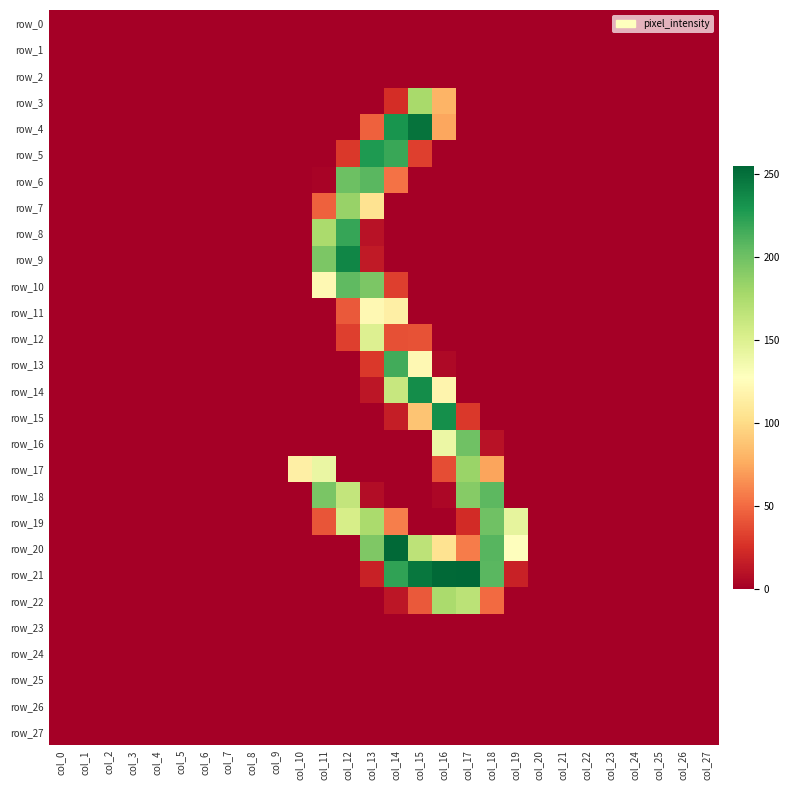

Reading left to right, list all the values displayed in this chart.

row_0: col_0=0	col_1=0	col_2=0	col_3=0	col_4=0	col_5=0	col_6=0	col_7=0	col_8=0	col_9=0	col_10=0	col_11=0	col_12=0	col_13=0	col_14=0	col_15=0	col_16=0	col_17=0	col_18=0	col_19=0	col_20=0	col_21=0	col_22=0	col_23=0	col_24=0	col_25=0	col_26=0	col_27=0
row_1: col_0=0	col_1=0	col_2=0	col_3=0	col_4=0	col_5=0	col_6=0	col_7=0	col_8=0	col_9=0	col_10=0	col_11=0	col_12=0	col_13=0	col_14=0	col_15=0	col_16=0	col_17=0	col_18=0	col_19=0	col_20=0	col_21=0	col_22=0	col_23=0	col_24=0	col_25=0	col_26=0	col_27=0
row_2: col_0=0	col_1=0	col_2=0	col_3=0	col_4=0	col_5=0	col_6=0	col_7=0	col_8=0	col_9=0	col_10=0	col_11=0	col_12=0	col_13=0	col_14=0	col_15=0	col_16=0	col_17=0	col_18=0	col_19=0	col_20=0	col_21=0	col_22=0	col_23=0	col_24=0	col_25=0	col_26=0	col_27=0
row_3: col_0=0	col_1=0	col_2=0	col_3=0	col_4=0	col_5=0	col_6=0	col_7=0	col_8=0	col_9=0	col_10=0	col_11=0	col_12=0	col_13=0	col_14=24	col_15=177	col_16=80	col_17=0	col_18=0	col_19=0	col_20=0	col_21=0	col_22=0	col_23=0	col_24=0	col_25=0	col_26=0	col_27=0
row_4: col_0=0	col_1=0	col_2=0	col_3=0	col_4=0	col_5=0	col_6=0	col_7=0	col_8=0	col_9=0	col_10=0	col_11=0	col_12=0	col_13=46	col_14=231	col_15=249	col_16=74	col_17=0	col_18=0	col_19=0	col_20=0	col_21=0	col_22=0	col_23=0	col_24=0	col_25=0	col_26=0	col_27=0
row_5: col_0=0	col_1=0	col_2=0	col_3=0	col_4=0	col_5=0	col_6=0	col_7=0	col_8=0	col_9=0	col_10=0	col_11=0	col_12=29	col_13=228	col_14=219	col_15=32	col_16=0	col_17=0	col_18=0	col_19=0	col_20=0	col_21=0	col_22=0	col_23=0	col_24=0	col_25=0	col_26=0	col_27=0
row_6: col_0=0	col_1=0	col_2=0	col_3=0	col_4=0	col_5=0	col_6=0	col_7=0	col_8=0	col_9=0	col_10=0	col_11=2	col_12=201	col_13=208	col_14=53	col_15=0	col_16=0	col_17=0	col_18=0	col_19=0	col_20=0	col_21=0	col_22=0	col_23=0	col_24=0	col_25=0	col_26=0	col_27=0
row_7: col_0=0	col_1=0	col_2=0	col_3=0	col_4=0	col_5=0	col_6=0	col_7=0	col_8=0	col_9=0	col_10=0	col_11=46	col_12=184	col_13=105	col_14=0	col_15=0	col_16=0	col_17=0	col_18=0	col_19=0	col_20=0	col_21=0	col_22=0	col_23=0	col_24=0	col_25=0	col_26=0	col_27=0
row_8: col_0=0	col_1=0	col_2=0	col_3=0	col_4=0	col_5=0	col_6=0	col_7=0	col_8=0	col_9=0	col_10=0	col_11=176	col_12=220	col_13=10	col_14=0	col_15=0	col_16=0	col_17=0	col_18=0	col_19=0	col_20=0	col_21=0	col_22=0	col_23=0	col_24=0	col_25=0	col_26=0	col_27=0
row_9: col_0=0	col_1=0	col_2=0	col_3=0	col_4=0	col_5=0	col_6=0	col_7=0	col_8=0	col_9=0	col_10=0	col_11=195	col_12=239	col_13=14	col_14=0	col_15=0	col_16=0	col_17=0	col_18=0	col_19=0	col_20=0	col_21=0	col_22=0	col_23=0	col_24=0	col_25=0	col_26=0	col_27=0
row_10: col_0=0	col_1=0	col_2=0	col_3=0	col_4=0	col_5=0	col_6=0	col_7=0	col_8=0	col_9=0	col_10=0	col_11=122	col_12=206	col_13=195	col_14=32	col_15=0	col_16=0	col_17=0	col_18=0	col_19=0	col_20=0	col_21=0	col_22=0	col_23=0	col_24=0	col_25=0	col_26=0	col_27=0
row_11: col_0=0	col_1=0	col_2=0	col_3=0	col_4=0	col_5=0	col_6=0	col_7=0	col_8=0	col_9=0	col_10=0	col_11=0	col_12=43	col_13=122	col_14=115	col_15=0	col_16=0	col_17=0	col_18=0	col_19=0	col_20=0	col_21=0	col_22=0	col_23=0	col_24=0	col_25=0	col_26=0	col_27=0
row_12: col_0=0	col_1=0	col_2=0	col_3=0	col_4=0	col_5=0	col_6=0	col_7=0	col_8=0	col_9=0	col_10=0	col_11=0	col_12=32	col_13=150	col_14=39	col_15=40	col_16=0	col_17=0	col_18=0	col_19=0	col_20=0	col_21=0	col_22=0	col_23=0	col_24=0	col_25=0	col_26=0	col_27=0
row_13: col_0=0	col_1=0	col_2=0	col_3=0	col_4=0	col_5=0	col_6=0	col_7=0	col_8=0	col_9=0	col_10=0	col_11=0	col_12=0	col_13=29	col_14=216	col_15=122	col_16=5	col_17=0	col_18=0	col_19=0	col_20=0	col_21=0	col_22=0	col_23=0	col_24=0	col_25=0	col_26=0	col_27=0
row_14: col_0=0	col_1=0	col_2=0	col_3=0	col_4=0	col_5=0	col_6=0	col_7=0	col_8=0	col_9=0	col_10=0	col_11=0	col_12=0	col_13=12	col_14=162	col_15=235	col_16=119	col_17=0	col_18=0	col_19=0	col_20=0	col_21=0	col_22=0	col_23=0	col_24=0	col_25=0	col_26=0	col_27=0
row_15: col_0=0	col_1=0	col_2=0	col_3=0	col_4=0	col_5=0	col_6=0	col_7=0	col_8=0	col_9=0	col_10=0	col_11=0	col_12=0	col_13=0	col_14=16	col_15=88	col_16=234	col_17=29	col_18=0	col_19=0	col_20=0	col_21=0	col_22=0	col_23=0	col_24=0	col_25=0	col_26=0	col_27=0
row_16: col_0=0	col_1=0	col_2=0	col_3=0	col_4=0	col_5=0	col_6=0	col_7=0	col_8=0	col_9=0	col_10=0	col_11=0	col_12=0	col_13=0	col_14=0	col_15=0	col_16=140	col_17=200	col_18=10	col_19=0	col_20=0	col_21=0	col_22=0	col_23=0	col_24=0	col_25=0	col_26=0	col_27=0
row_17: col_0=0	col_1=0	col_2=0	col_3=0	col_4=0	col_5=0	col_6=0	col_7=0	col_8=0	col_9=0	col_10=115	col_11=141	col_12=0	col_13=0	col_14=0	col_15=0	col_16=38	col_17=183	col_18=73	col_19=0	col_20=0	col_21=0	col_22=0	col_23=0	col_24=0	col_25=0	col_26=0	col_27=0
row_18: col_0=0	col_1=0	col_2=0	col_3=0	col_4=0	col_5=0	col_6=0	col_7=0	col_8=0	col_9=0	col_10=0	col_11=196	col_12=164	col_13=7	col_14=0	col_15=0	col_16=4	col_17=191	col_18=207	col_19=0	col_20=0	col_21=0	col_22=0	col_23=0	col_24=0	col_25=0	col_26=0	col_27=0
row_19: col_0=0	col_1=0	col_2=0	col_3=0	col_4=0	col_5=0	col_6=0	col_7=0	col_8=0	col_9=0	col_10=0	col_11=41	col_12=154	col_13=176	col_14=58	col_15=0	col_16=0	col_17=23	col_18=200	col_19=144	col_20=0	col_21=0	col_22=0	col_23=0	col_24=0	col_25=0	col_26=0	col_27=0
row_20: col_0=0	col_1=0	col_2=0	col_3=0	col_4=0	col_5=0	col_6=0	col_7=0	col_8=0	col_9=0	col_10=0	col_11=0	col_12=0	col_13=194	col_14=254	col_15=167	col_16=105	col_17=57	col_18=209	col_19=128	col_20=0	col_21=0	col_22=0	col_23=0	col_24=0	col_25=0	col_26=0	col_27=0
row_21: col_0=0	col_1=0	col_2=0	col_3=0	col_4=0	col_5=0	col_6=0	col_7=0	col_8=0	col_9=0	col_10=0	col_11=0	col_12=0	col_13=18	col_14=222	col_15=247	col_16=254	col_17=255	col_18=208	col_19=18	col_20=0	col_21=0	col_22=0	col_23=0	col_24=0	col_25=0	col_26=0	col_27=0
row_22: col_0=0	col_1=0	col_2=0	col_3=0	col_4=0	col_5=0	col_6=0	col_7=0	col_8=0	col_9=0	col_10=0	col_11=0	col_12=0	col_13=0	col_14=12	col_15=43	col_16=176	col_17=168	col_18=50	col_19=0	col_20=0	col_21=0	col_22=0	col_23=0	col_24=0	col_25=0	col_26=0	col_27=0
row_23: col_0=0	col_1=0	col_2=0	col_3=0	col_4=0	col_5=0	col_6=0	col_7=0	col_8=0	col_9=0	col_10=0	col_11=0	col_12=0	col_13=0	col_14=0	col_15=0	col_16=0	col_17=0	col_18=0	col_19=0	col_20=0	col_21=0	col_22=0	col_23=0	col_24=0	col_25=0	col_26=0	col_27=0
row_24: col_0=0	col_1=0	col_2=0	col_3=0	col_4=0	col_5=0	col_6=0	col_7=0	col_8=0	col_9=0	col_10=0	col_11=0	col_12=0	col_13=0	col_14=0	col_15=0	col_16=0	col_17=0	col_18=0	col_19=0	col_20=0	col_21=0	col_22=0	col_23=0	col_24=0	col_25=0	col_26=0	col_27=0
row_25: col_0=0	col_1=0	col_2=0	col_3=0	col_4=0	col_5=0	col_6=0	col_7=0	col_8=0	col_9=0	col_10=0	col_11=0	col_12=0	col_13=0	col_14=0	col_15=0	col_16=0	col_17=0	col_18=0	col_19=0	col_20=0	col_21=0	col_22=0	col_23=0	col_24=0	col_25=0	col_26=0	col_27=0
row_26: col_0=0	col_1=0	col_2=0	col_3=0	col_4=0	col_5=0	col_6=0	col_7=0	col_8=0	col_9=0	col_10=0	col_11=0	col_12=0	col_13=0	col_14=0	col_15=0	col_16=0	col_17=0	col_18=0	col_19=0	col_20=0	col_21=0	col_22=0	col_23=0	col_24=0	col_25=0	col_26=0	col_27=0
row_27: col_0=0	col_1=0	col_2=0	col_3=0	col_4=0	col_5=0	col_6=0	col_7=0	col_8=0	col_9=0	col_10=0	col_11=0	col_12=0	col_13=0	col_14=0	col_15=0	col_16=0	col_17=0	col_18=0	col_19=0	col_20=0	col_21=0	col_22=0	col_23=0	col_24=0	col_25=0	col_26=0	col_27=0